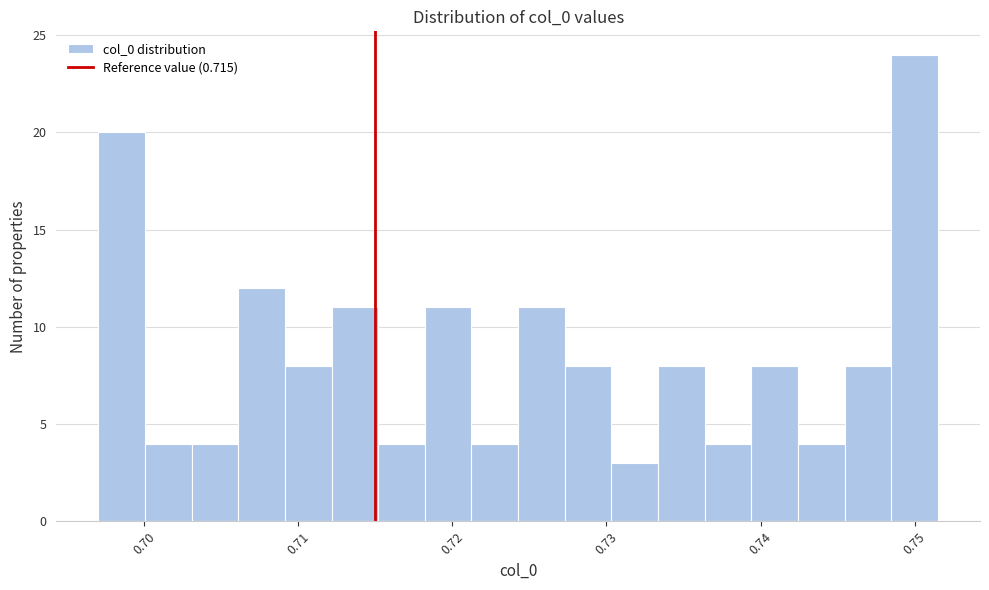

Around what value on the x-axis is the tallest bar? Give the approximate position of its centre, as read against the axis.

0.750